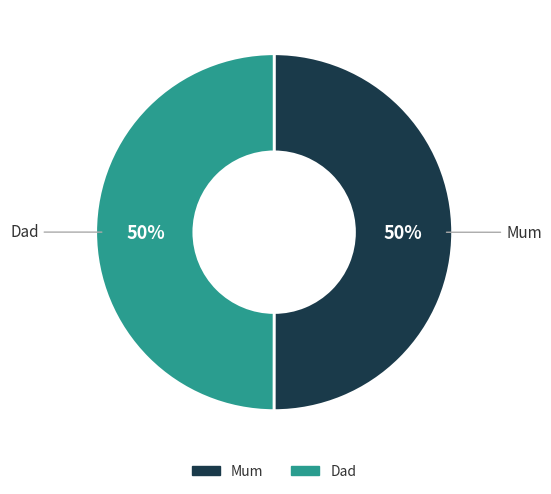

Is it true that Mum is 39% of the pie?

False